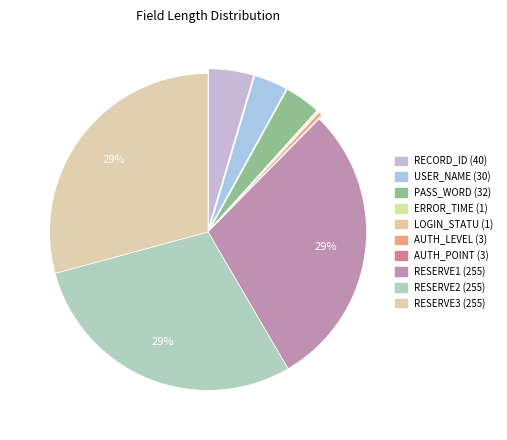

How many slices are in this pie chart?

10